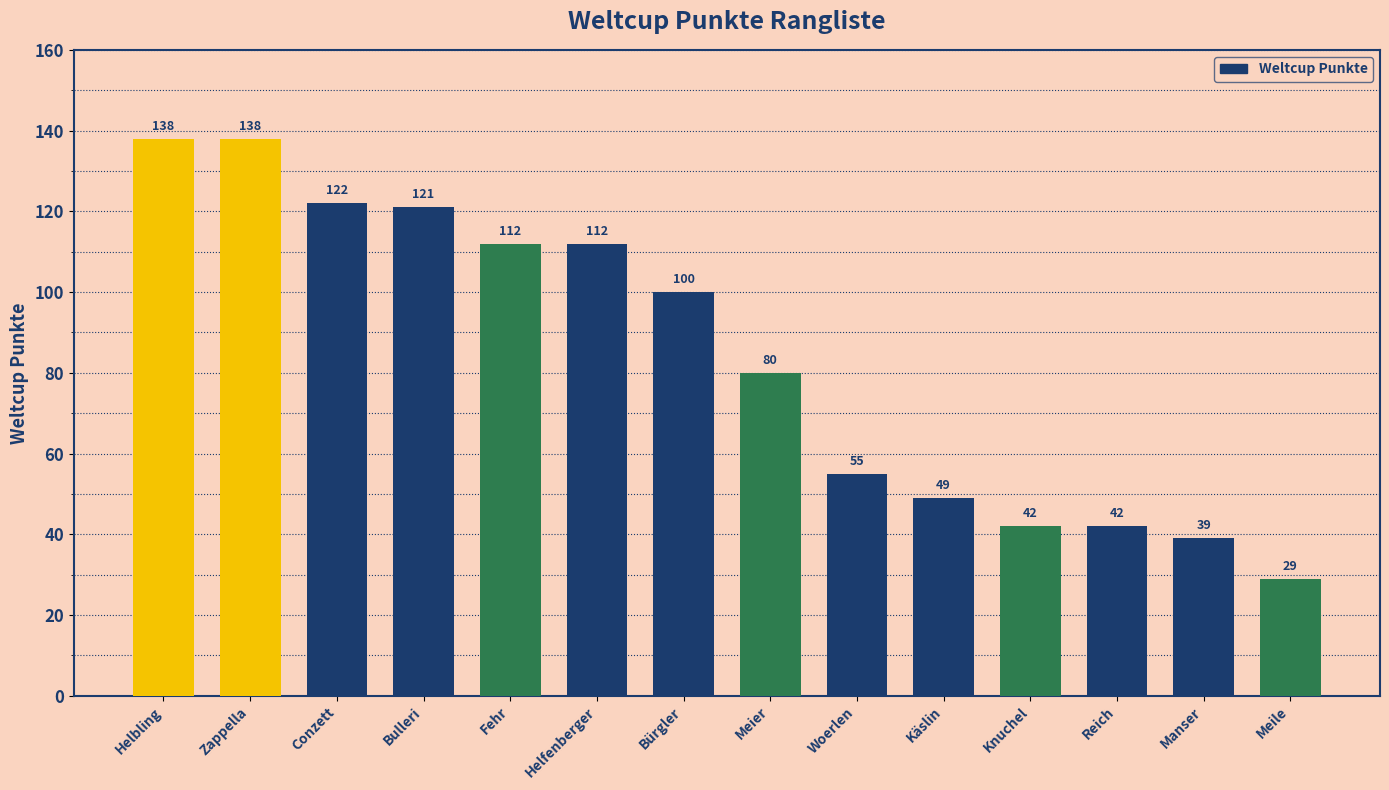

Does the chart contain any negative values?

No